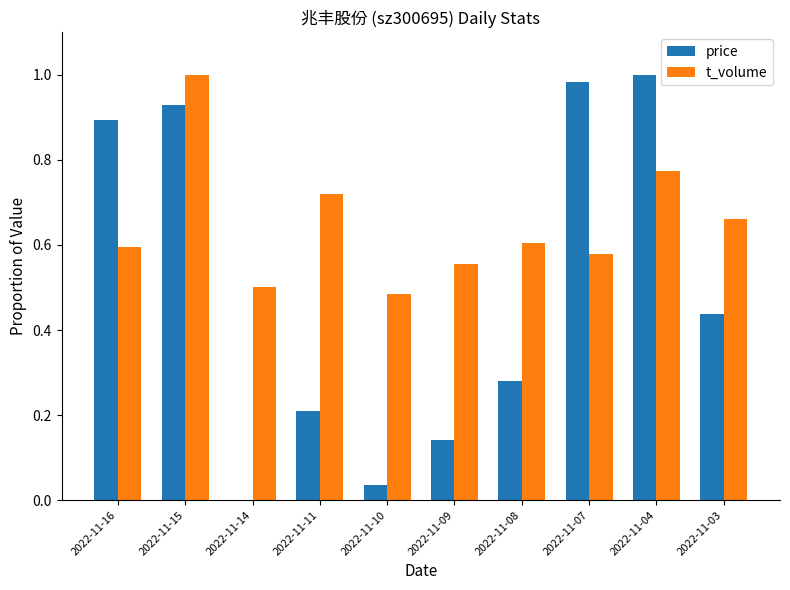

Which series has the largest total across all categories?

t_volume